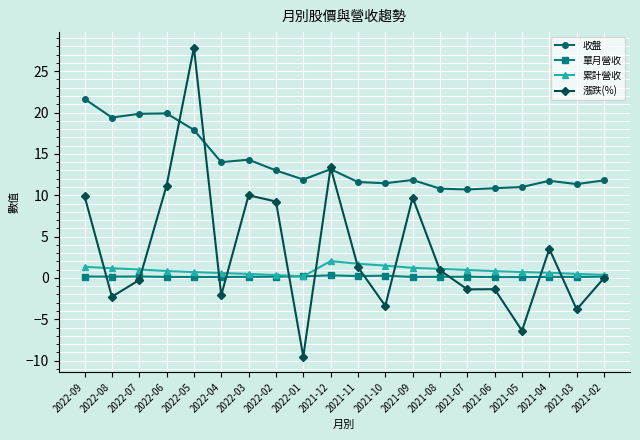

At how many categories does at least one series exceed 16?

5